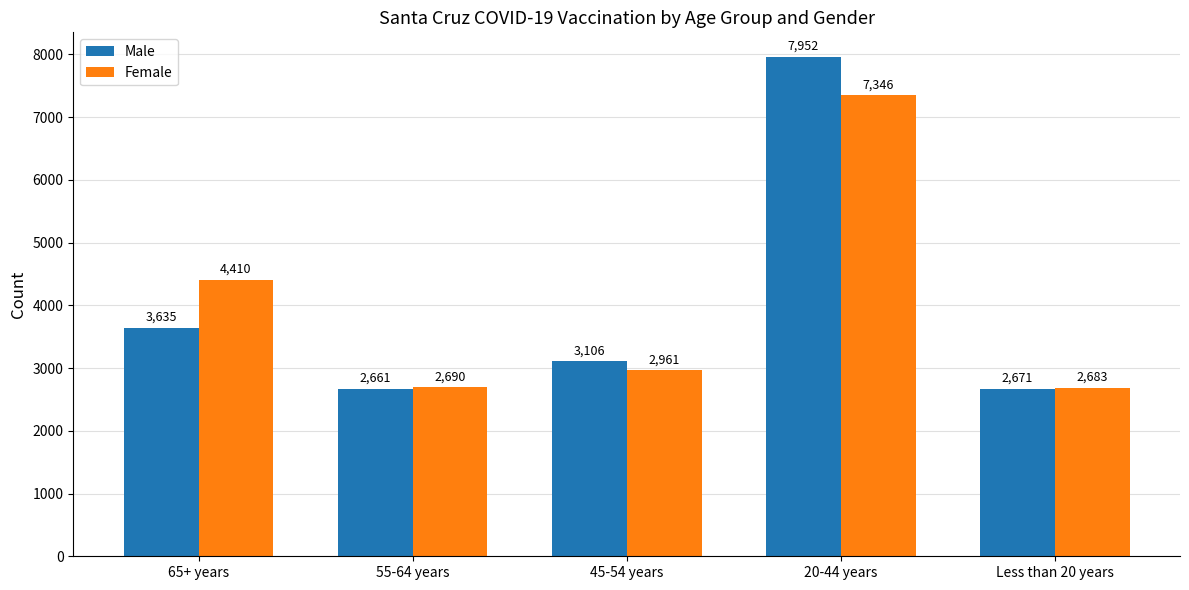

What is the sum of all Male values?

20025